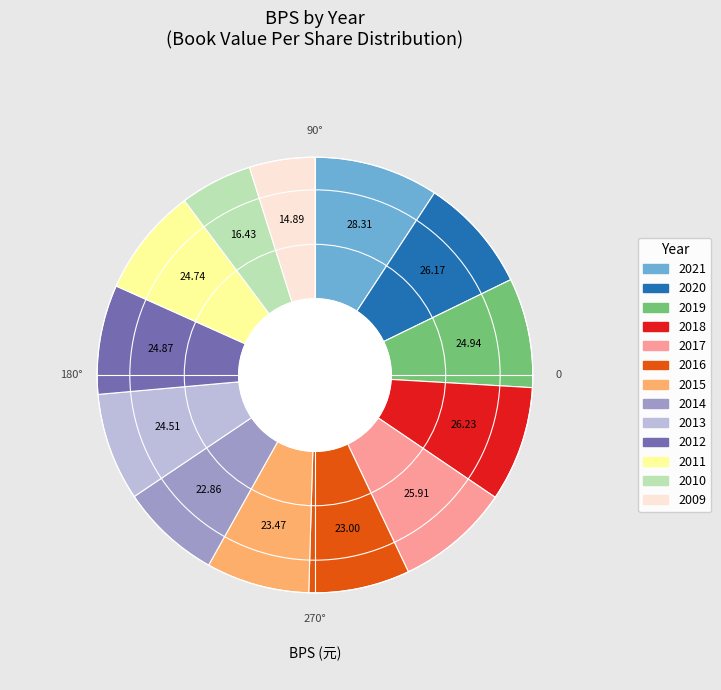

Do 2015 and 2014 together represent more than half of the pie?

No